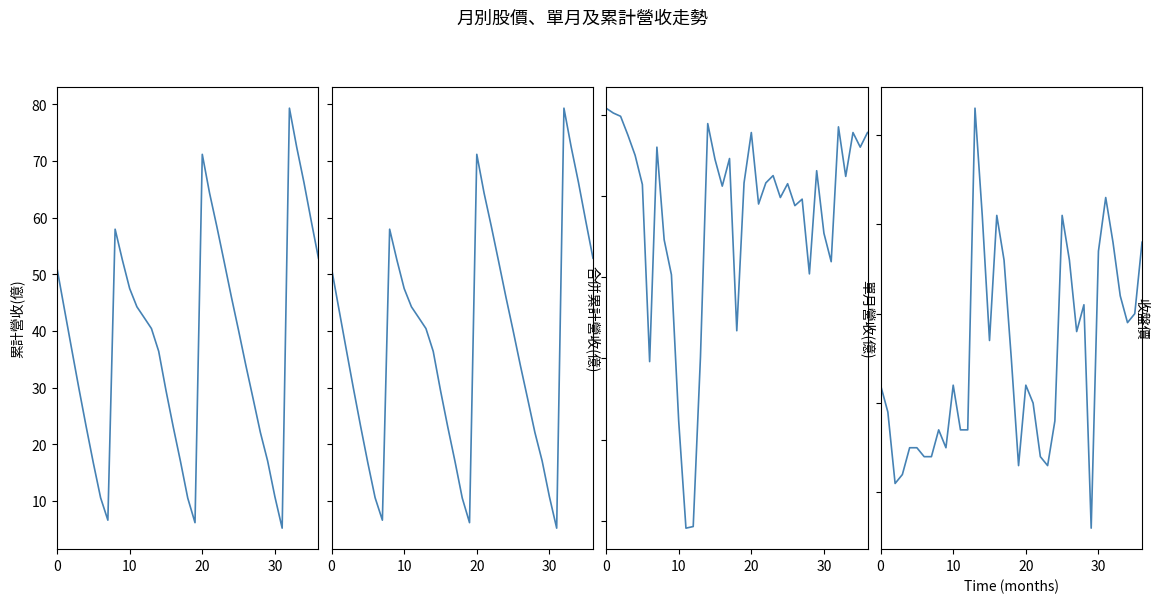

How many series are shown in this chart?

4